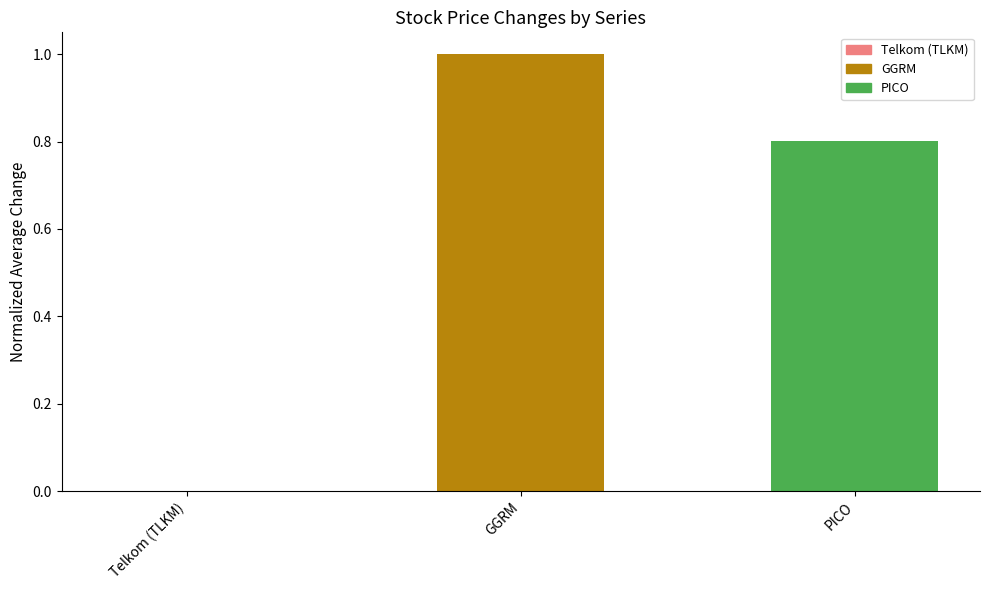

True or false: the data shows 0.8 at PICO.

True